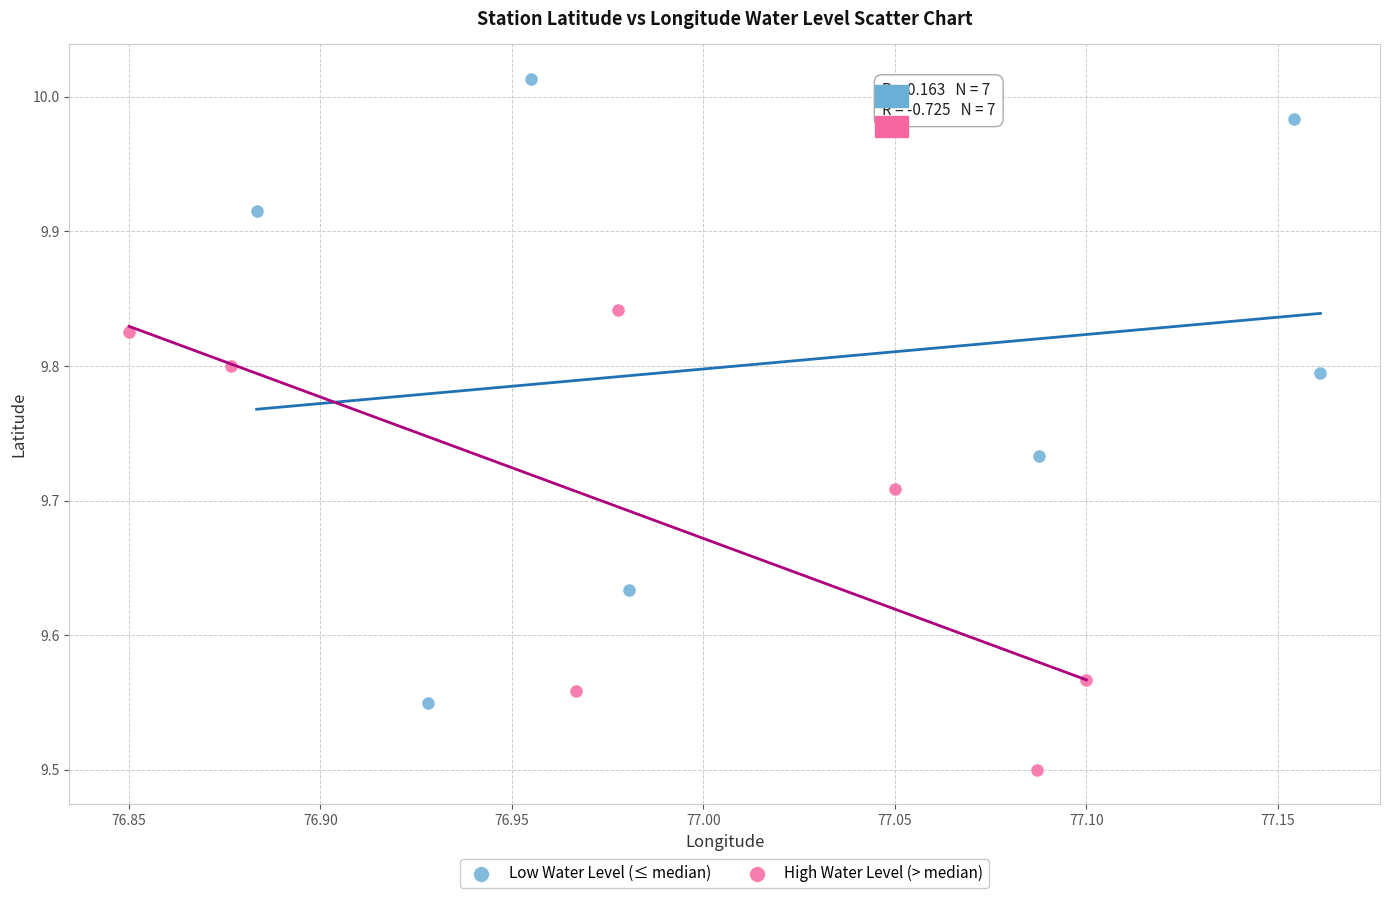

Which series has the widest spread of Y values?

Low Water Level (≤ median)